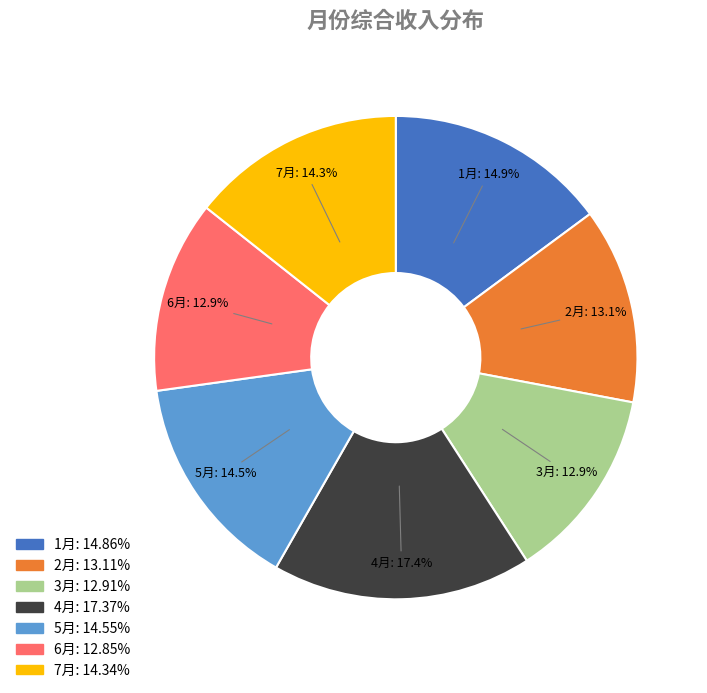

What percentage is the 6月 slice, to the nearest percent?

13%